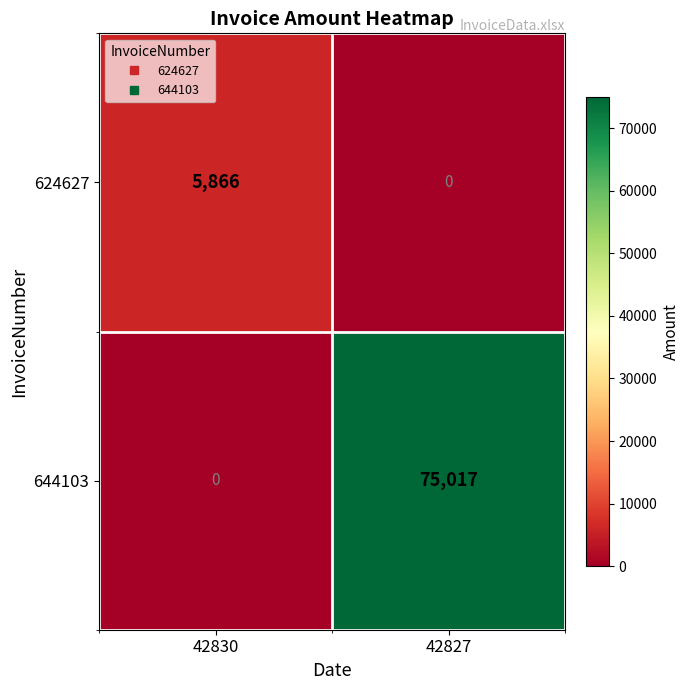

What is the difference between the highest and lowest values at 42827?

75017